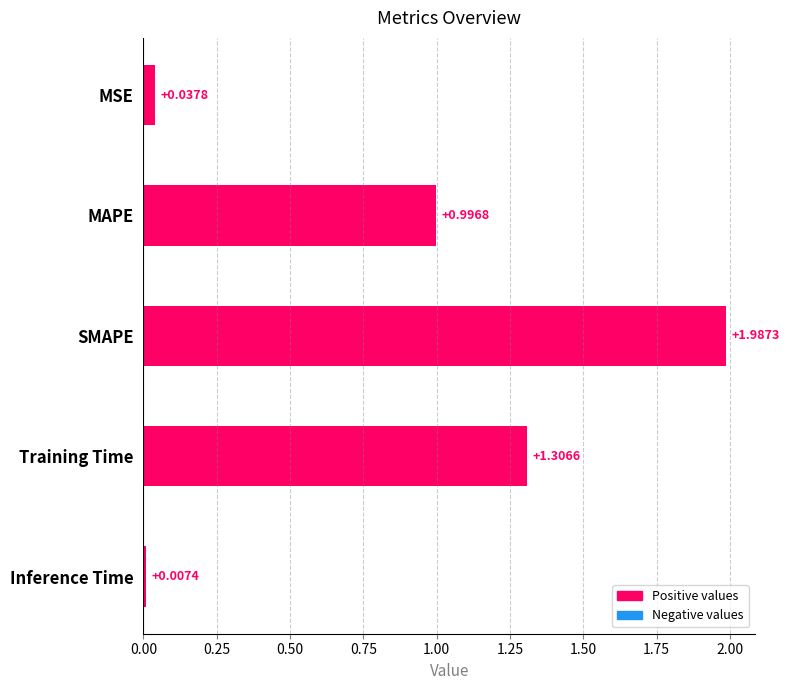

Which label corresponds to the largest value in the chart?

SMAPE